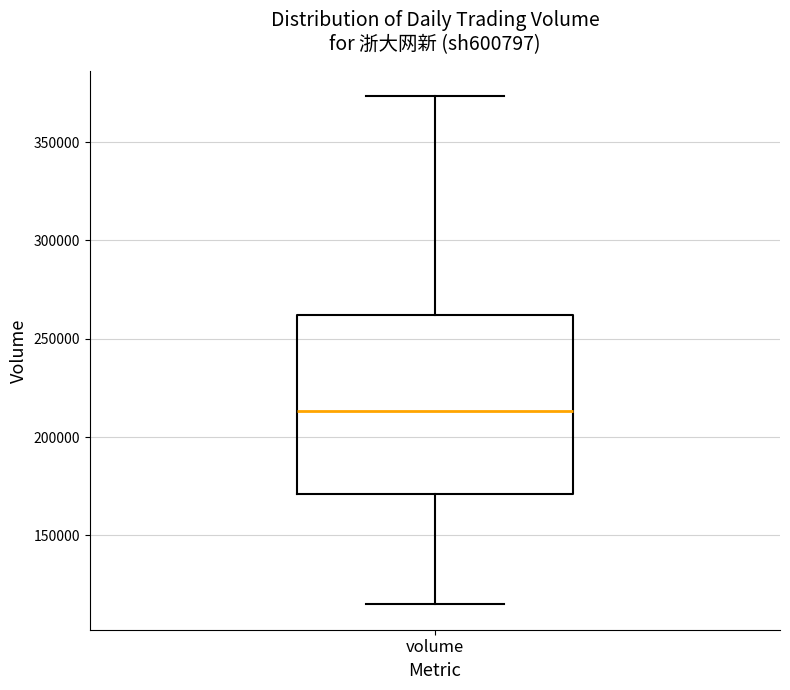

Transcribe this box plot: give where the median line is, the range the box spans, and where the two whiskers end, as read against the y-axis. The values are not printed on the chart, so give them approximately, as read against the axis.

median 215000, box 170000 to 260000, whiskers 115000 to 375000